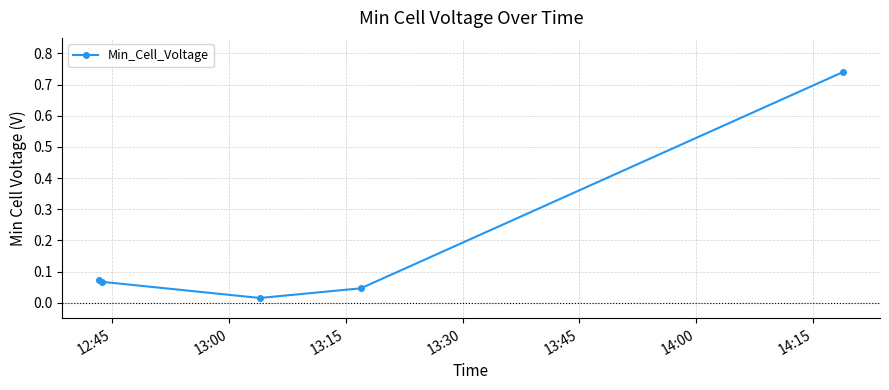

What is the sum of all values?

0.9